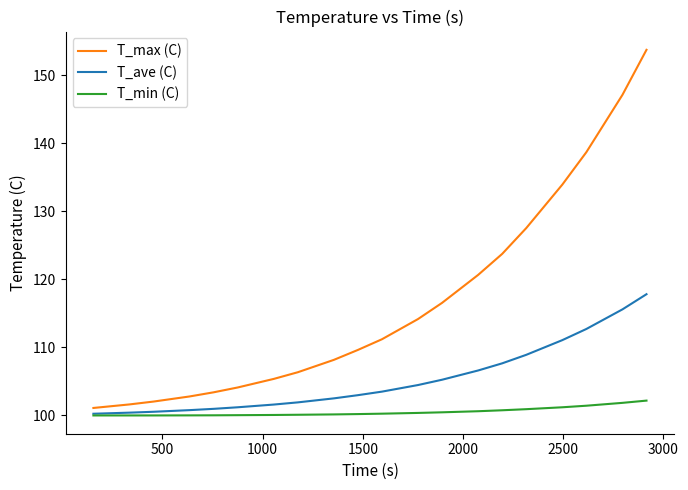

True or false: T_max (C) and T_min (C) cross at least once.

False